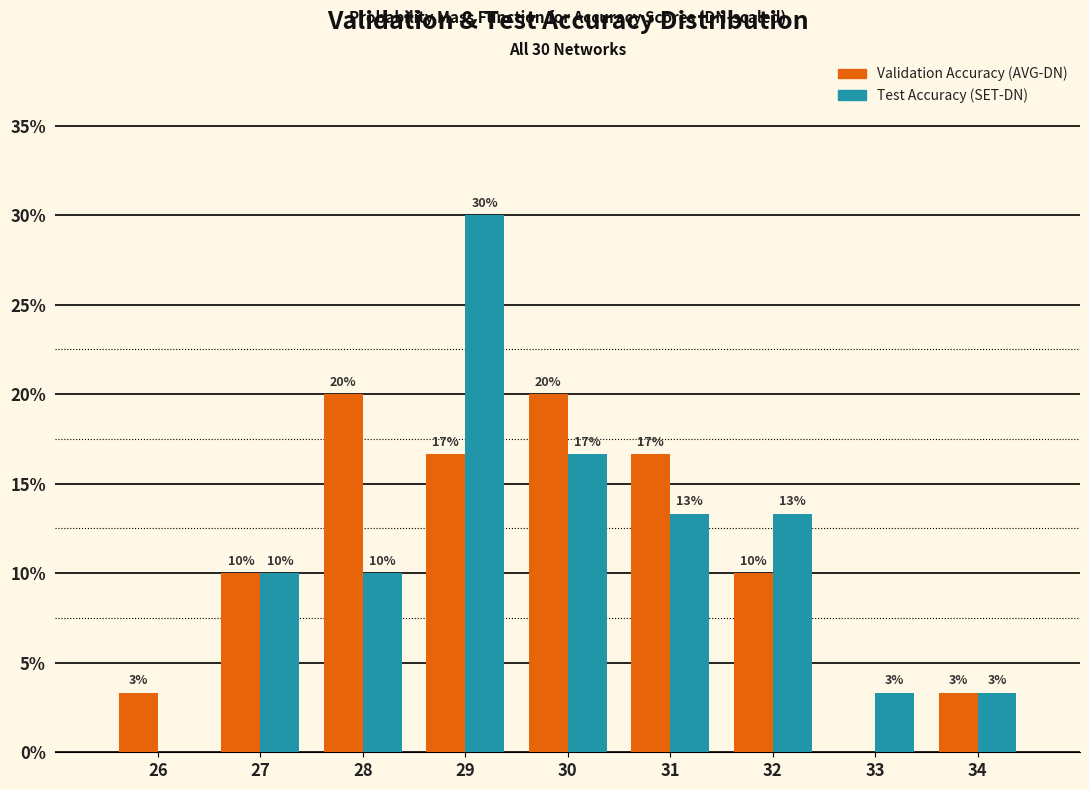

How many groups of bars are there?

9